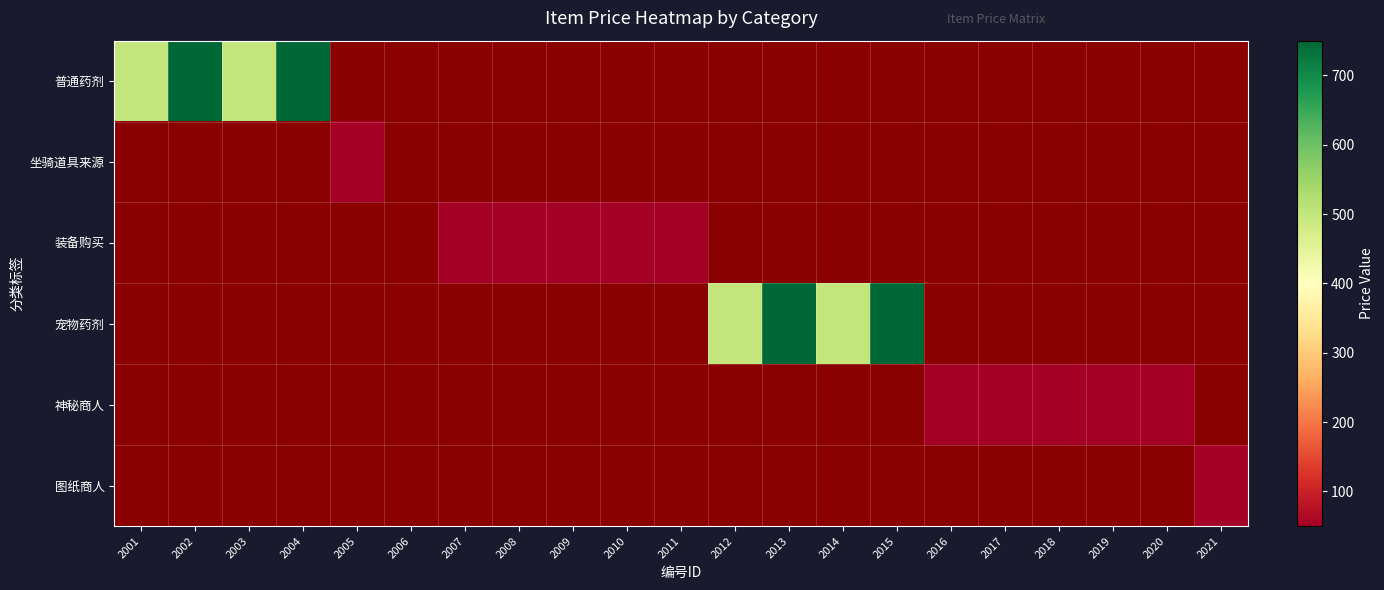

Which category has the lowest value across all series?

2005